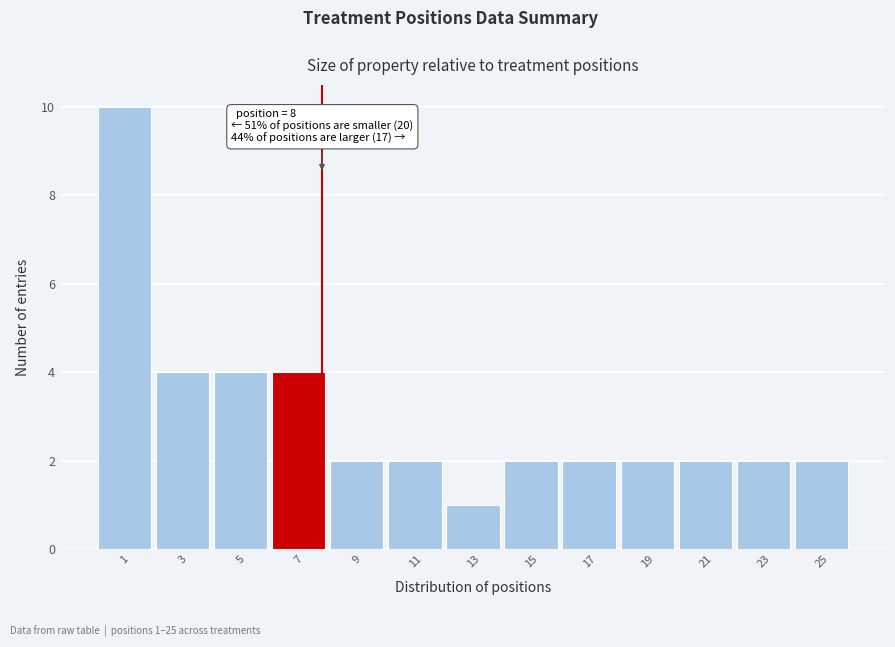

Reading left to right, transcribe all the data shown in this chart.

10	4	4	4	2	2	1	2	2	2	2	2	2